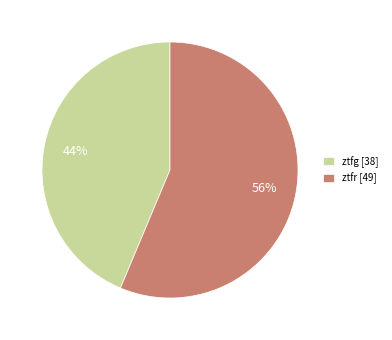

To the nearest percent, what percentage of the pie is ztfg?

44%